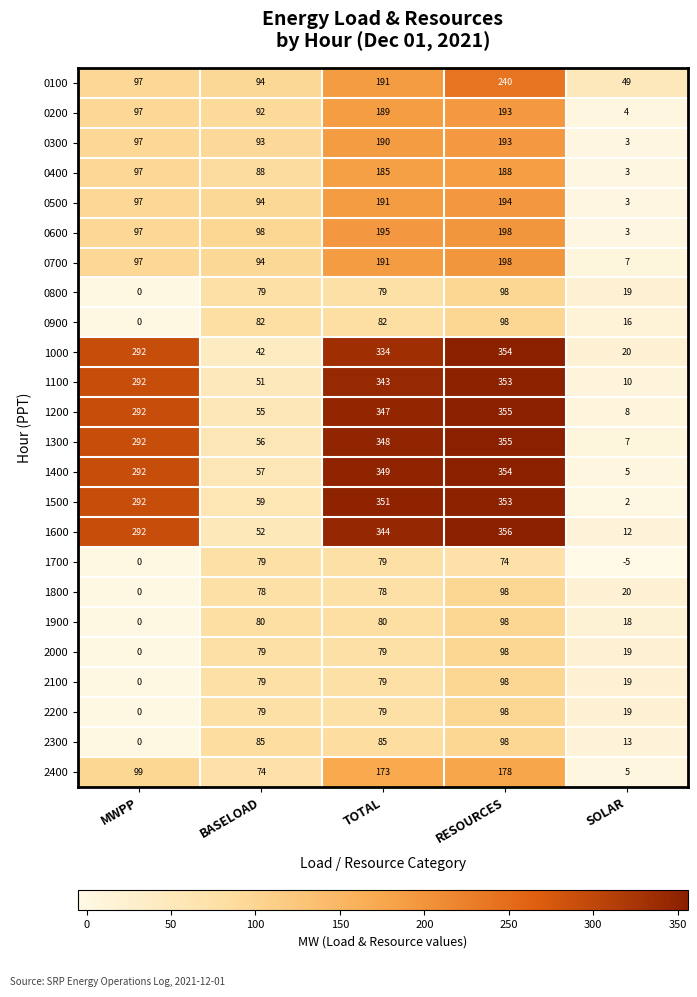

What is the difference between the highest and lowest values at SOLAR?

54